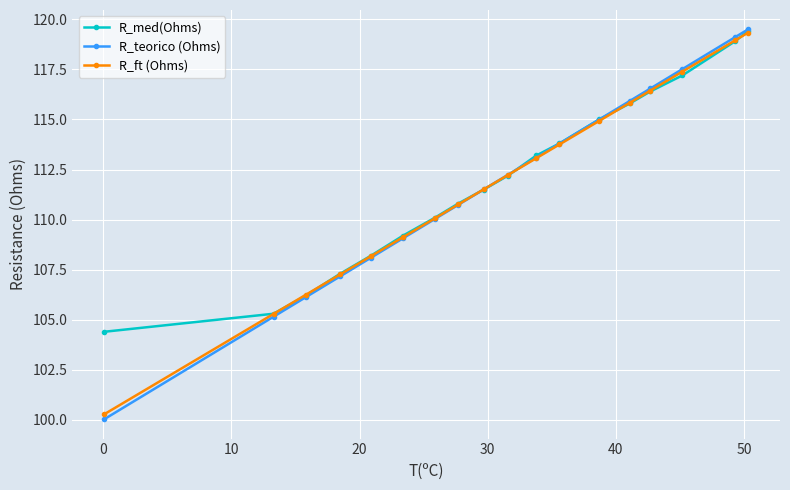

What is the value of the R_ft (Ohms) point at the 9th from the left?

111.5